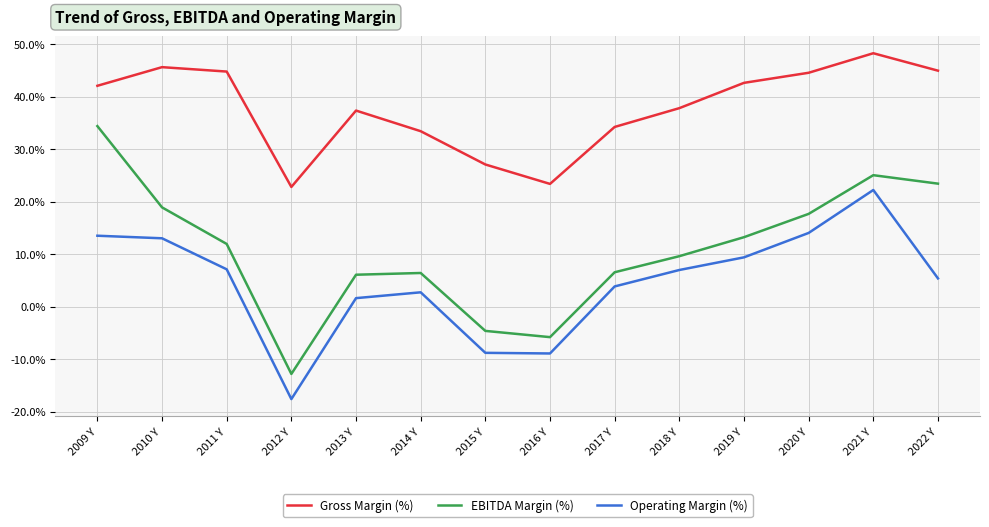

Where is the first local minimum for Operating Margin (%)?

2012 Y